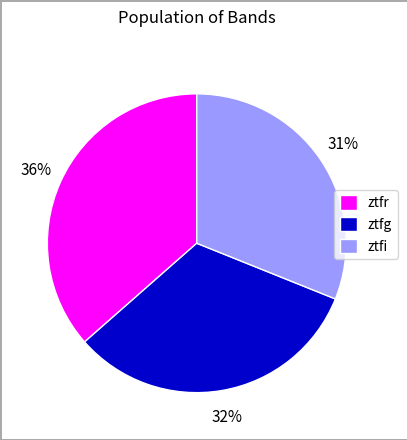

Approximately how many times larger is the value at ztfi compared to ztfr?

0.9